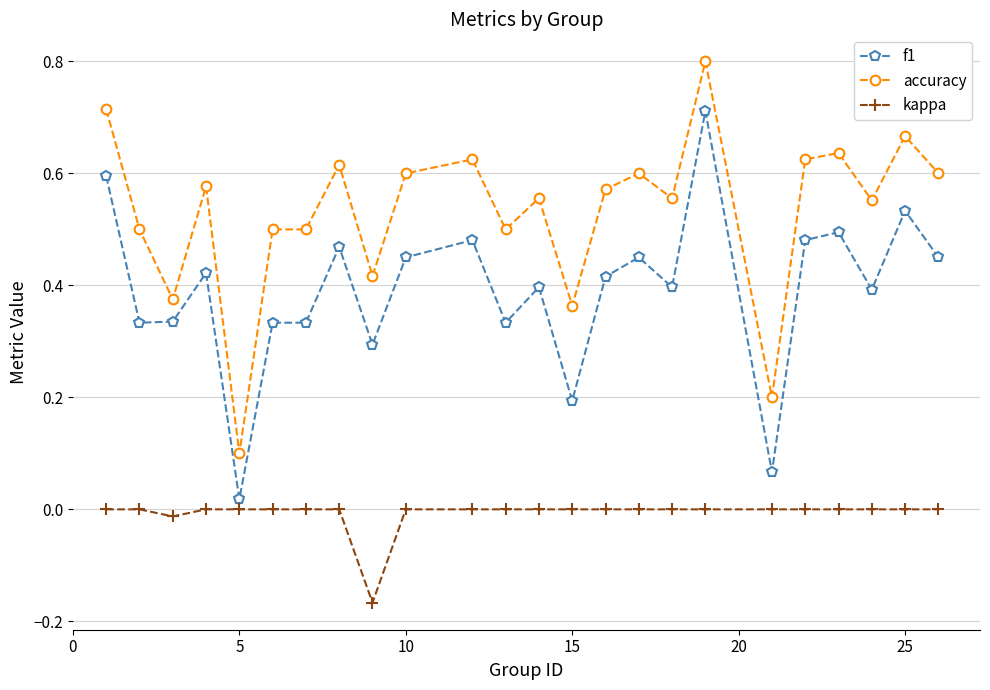

Which series has the widest spread of values?

accuracy